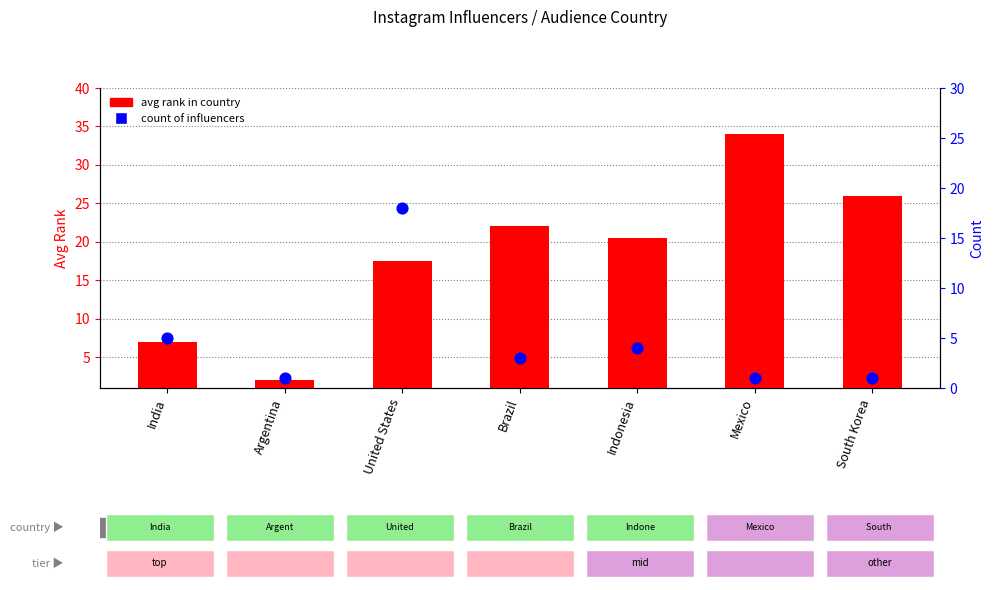

Which series has the largest total across all categories?

avg rank